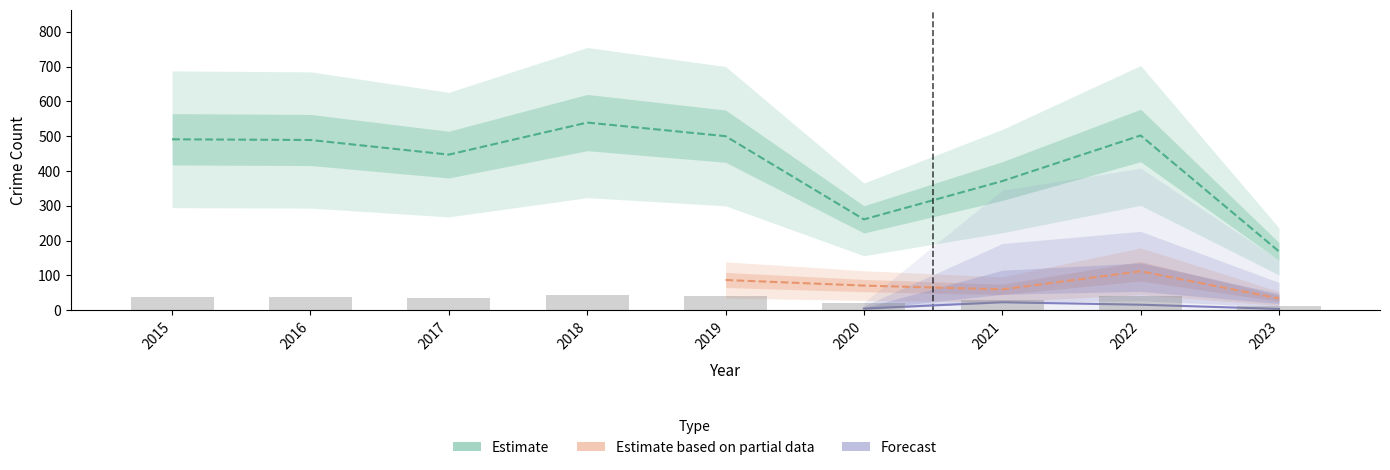

How many data points in Aggravated Battery are above 5?

4